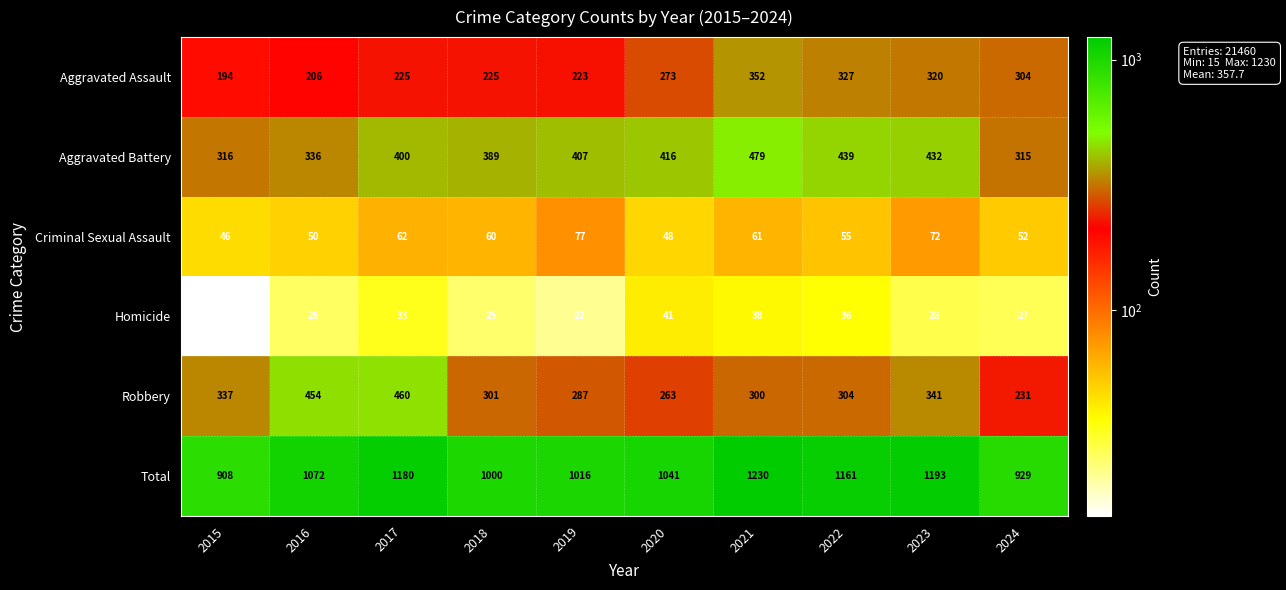

At 2019, list the series in order from largest to smallest.

Total, Aggravated Battery, Robbery, Aggravated Assault, Criminal Sexual Assault, Homicide